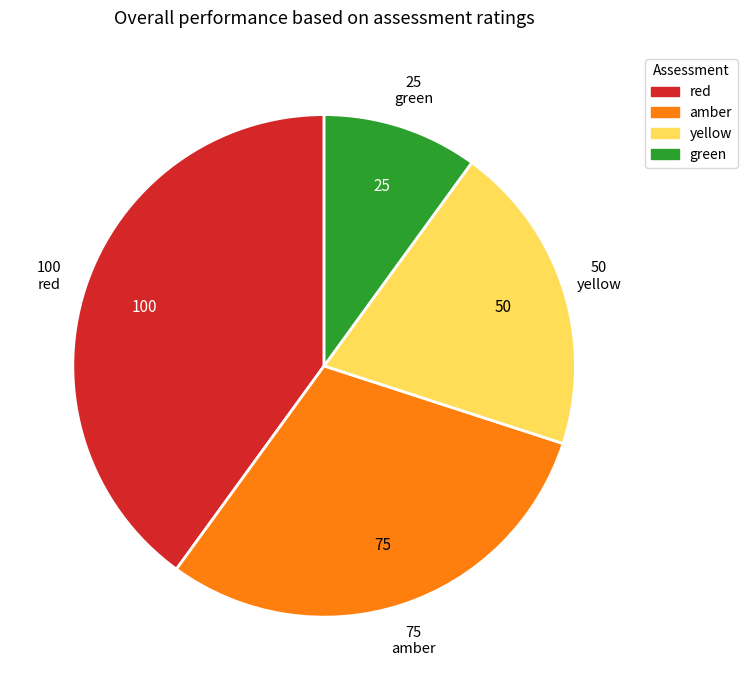

The green slice represents 10% of the pie. True or false?

True